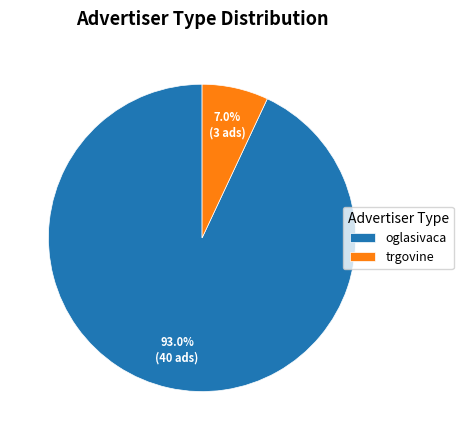

Which slice is the smallest?

trgovine